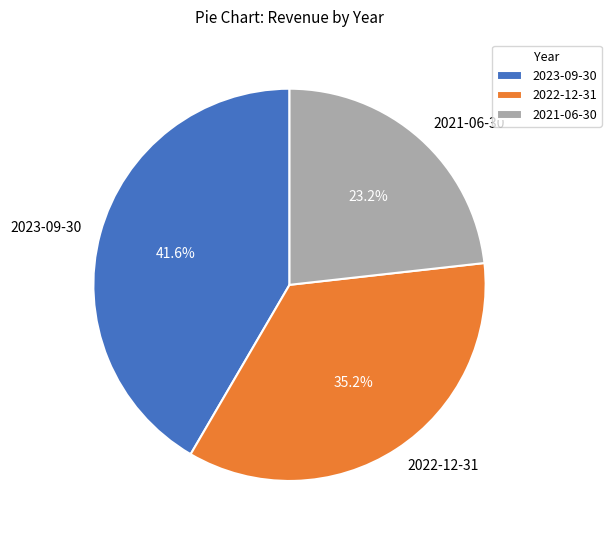

How many slices are in this pie chart?

3